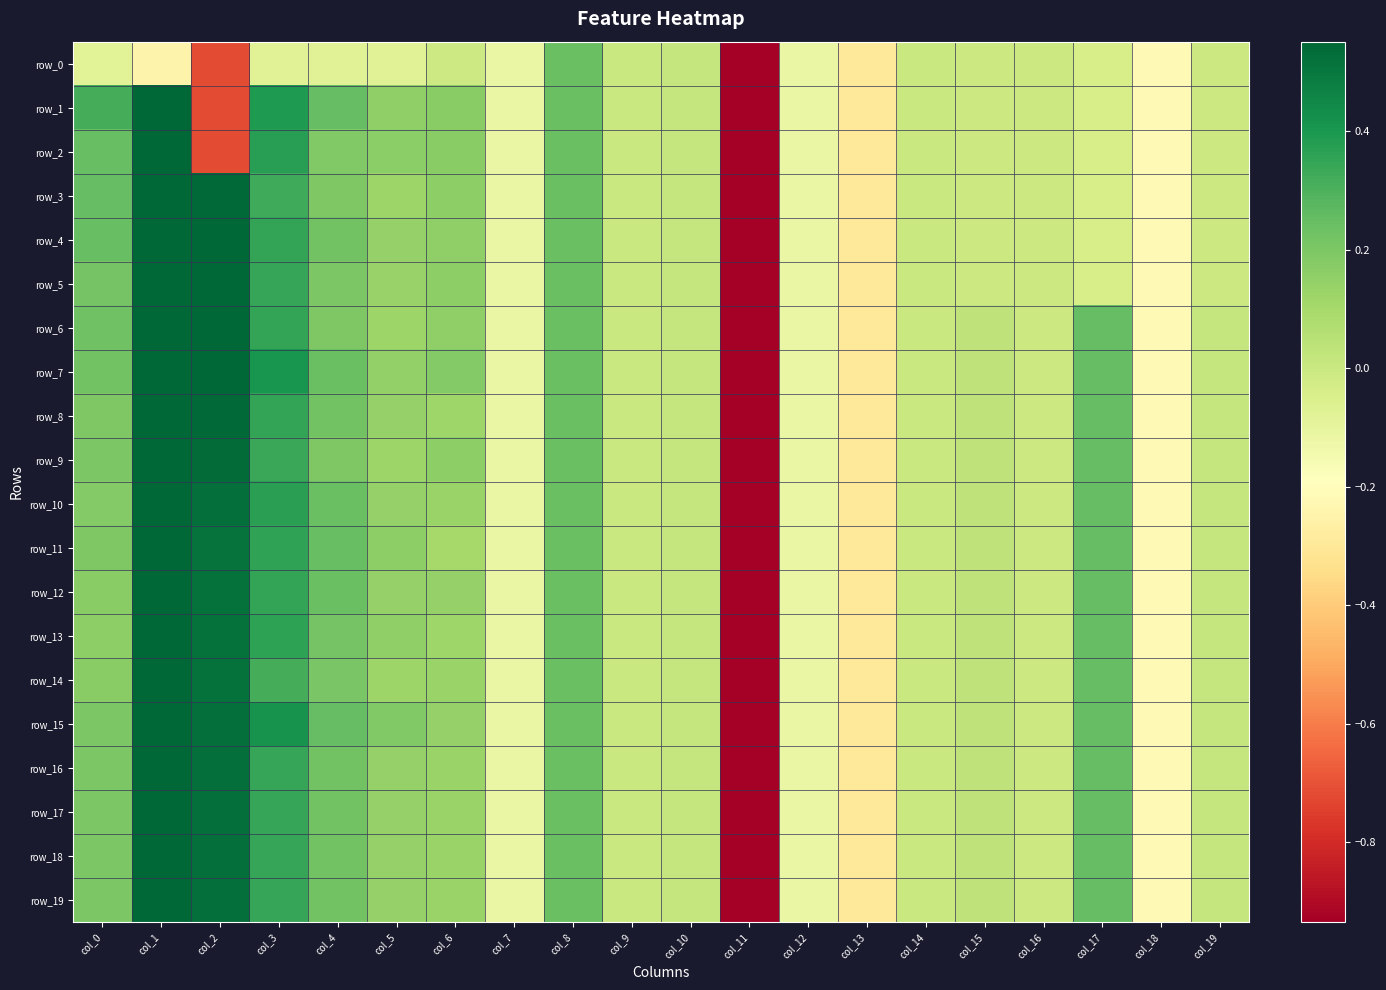

How many data points does each series have?

20